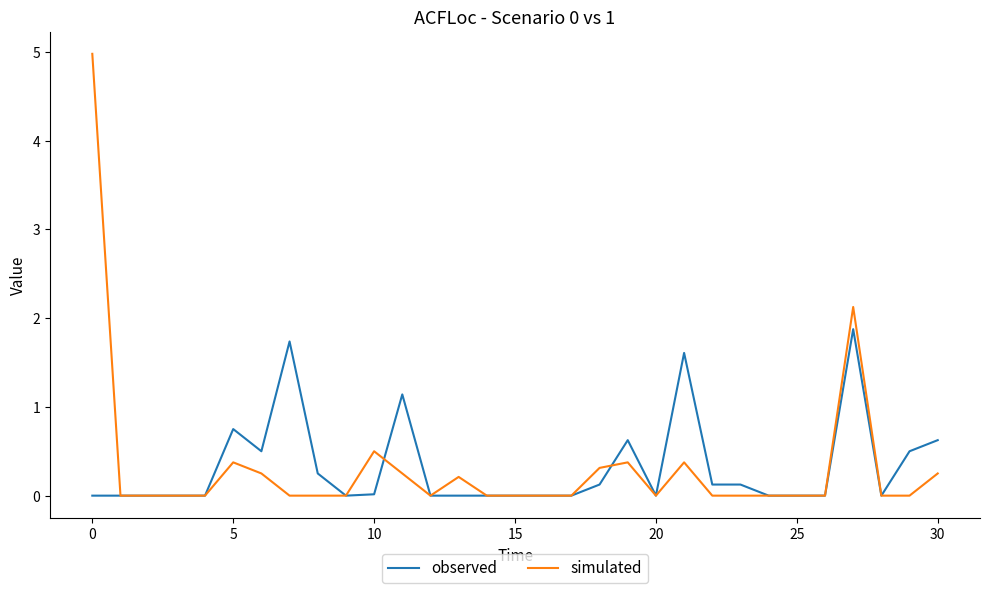

Which series ends up on top after the final intersection of observed and simulated?

observed